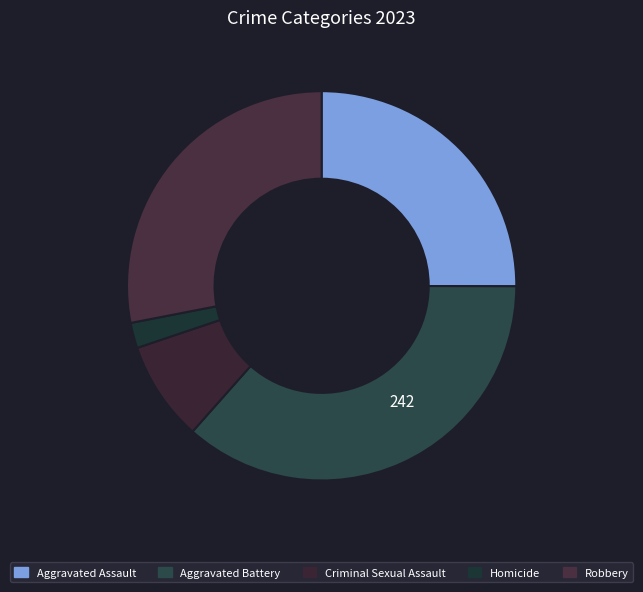

The Robbery slice represents 28% of the pie. True or false?

True